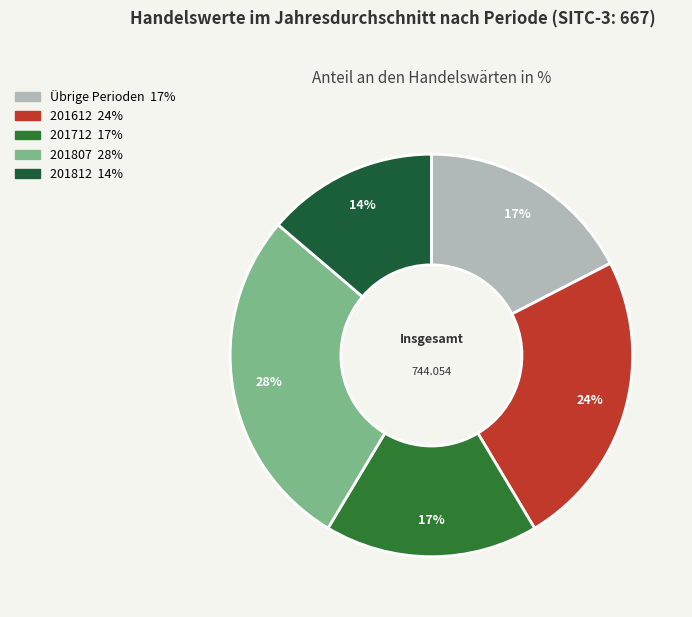

Count the number of slices in the pie.

5